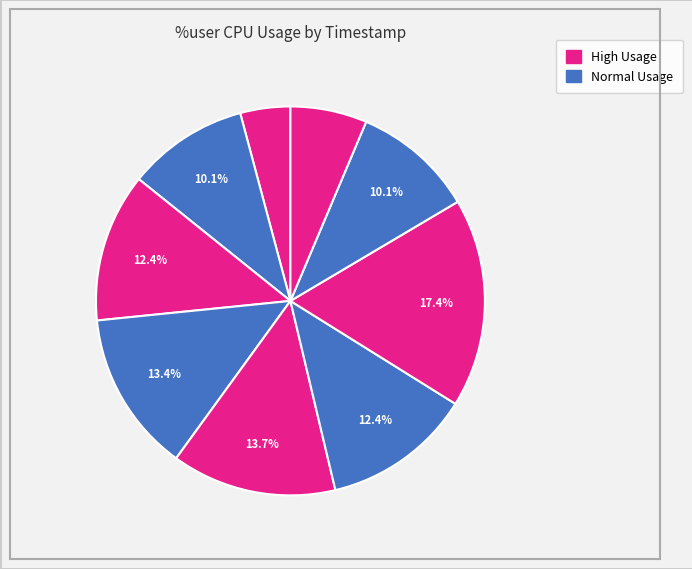

Count the number of slices in the pie.

9